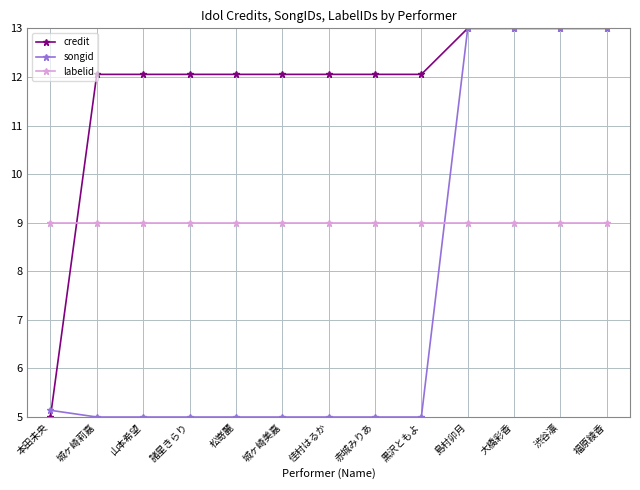

List the series in order of their overall mean, highest first.

credit, labelid, songid